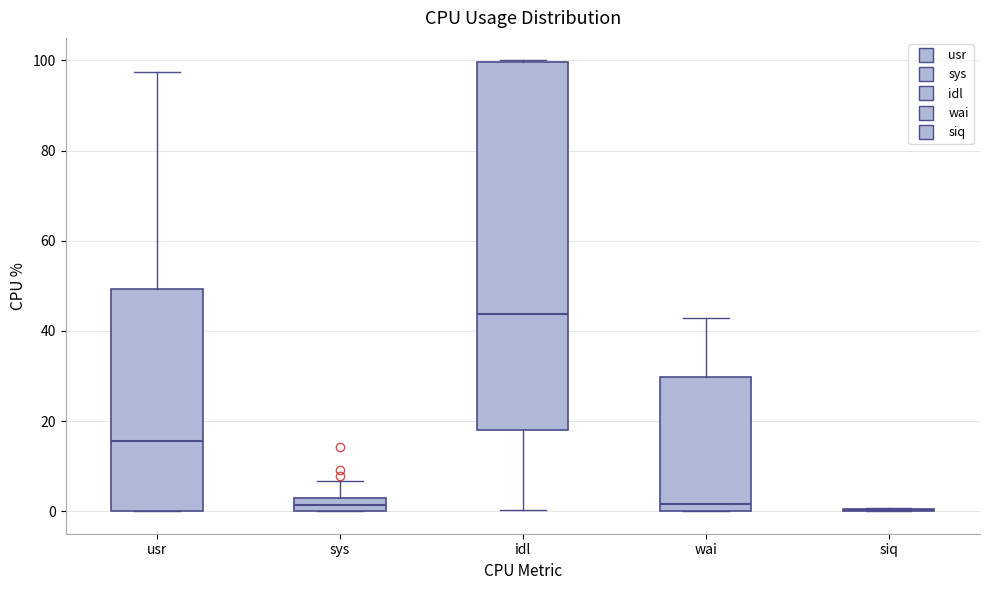

Where is the lower edge of the box for sys on the y-axis? The values are not printed on the chart, so give them approximately, as read against the axis.

0